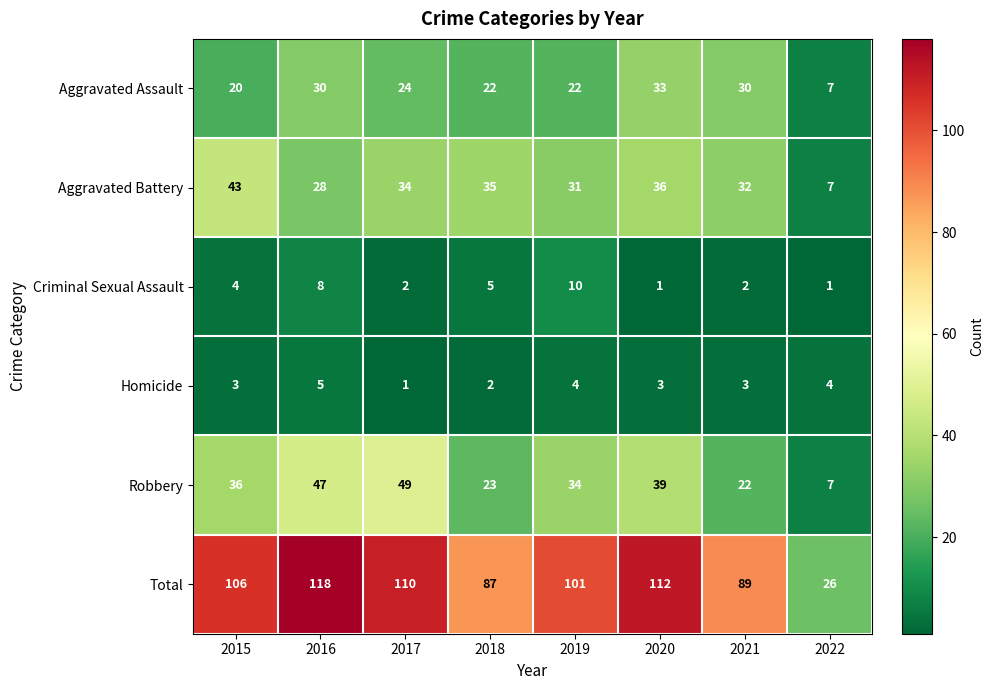

How many data points does each series have?

8